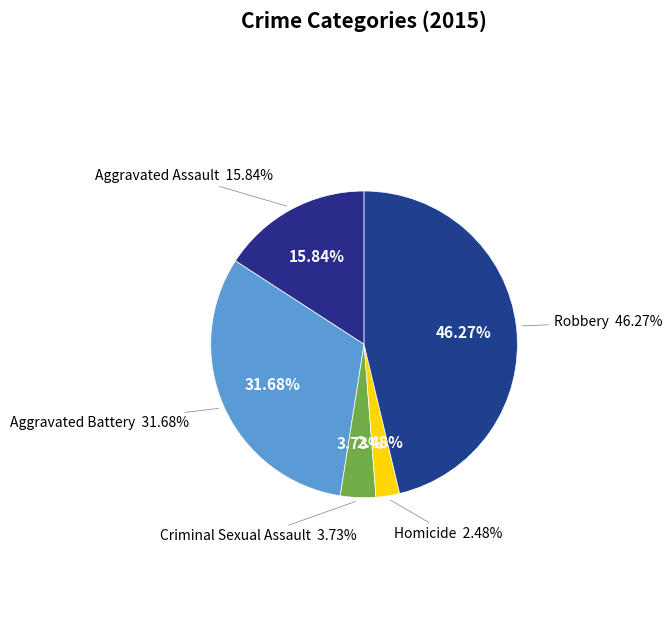

Which category has the smallest portion of the pie?

Homicide